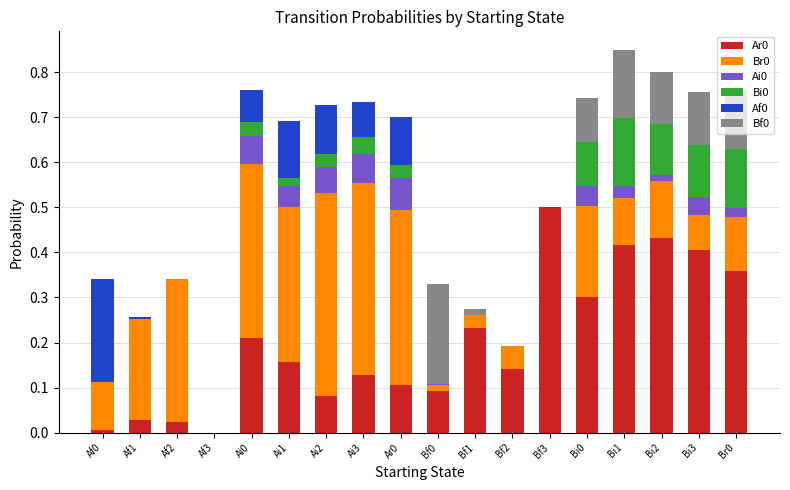

At which label does Ar0 reach its peak?

Bf3